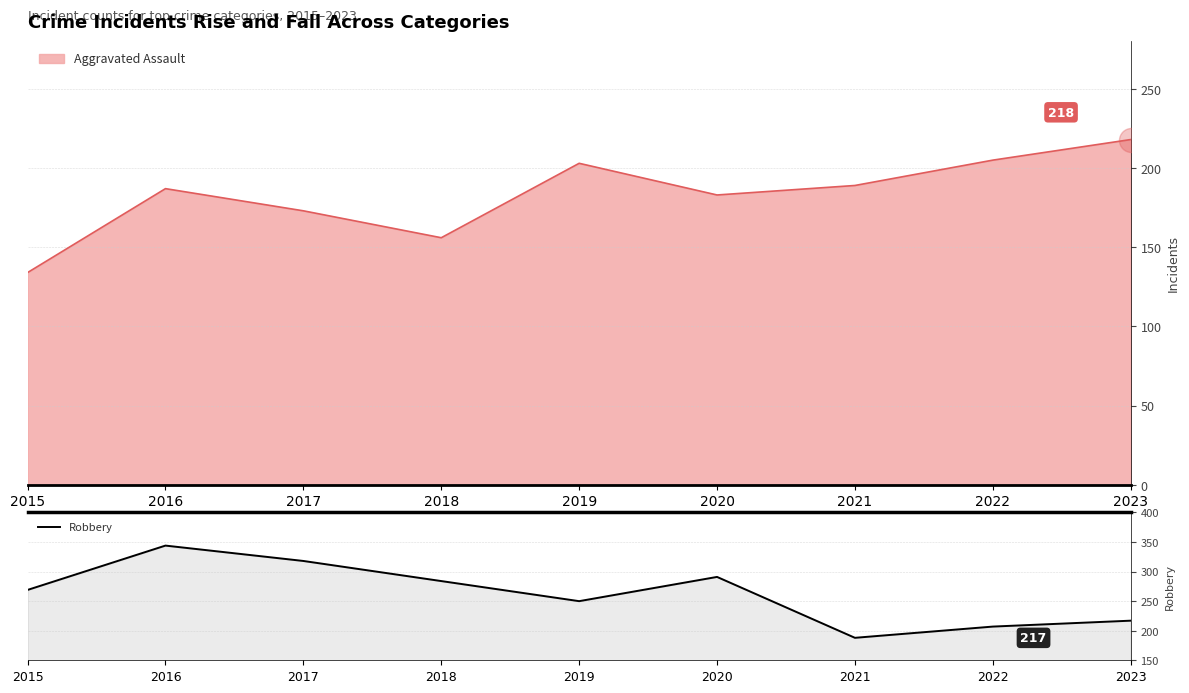

What is the lowest value of the Robbery series?

188